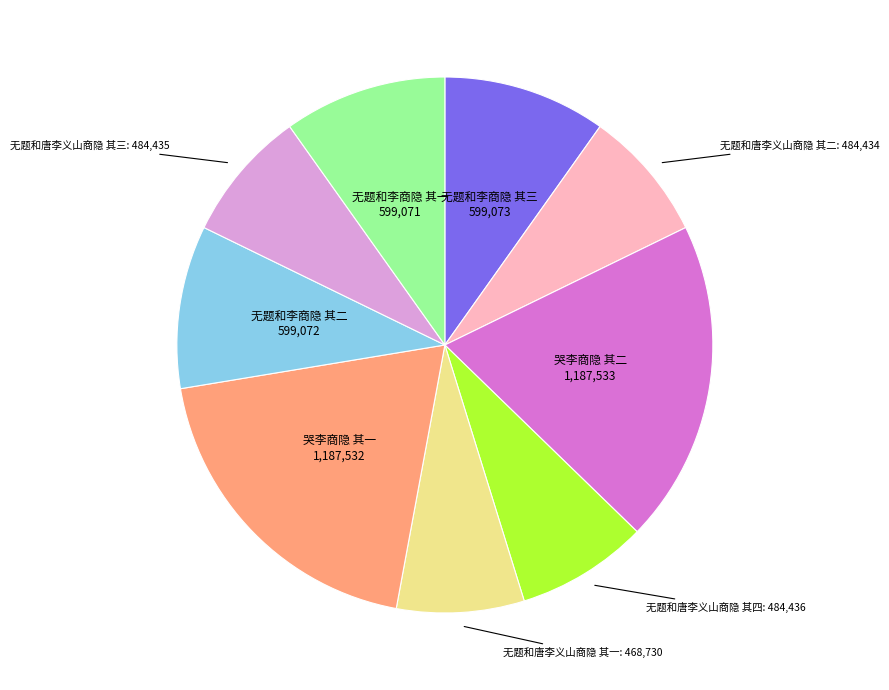

Is there any slice that represents more than half of the pie?

No